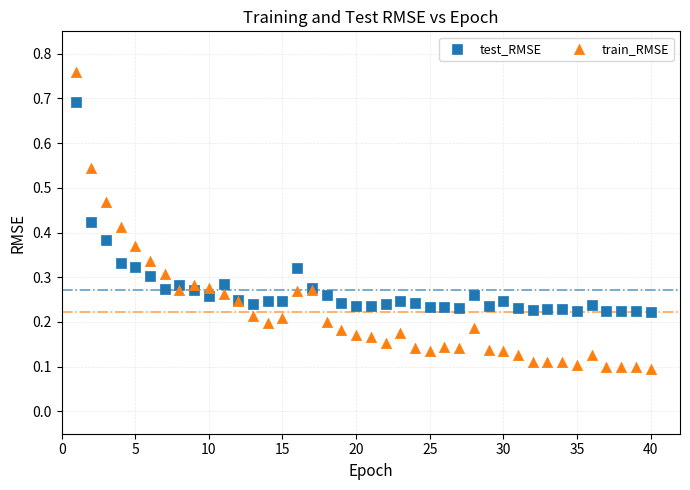

Which series reaches the minimum Y coordinate?

train_RMSE